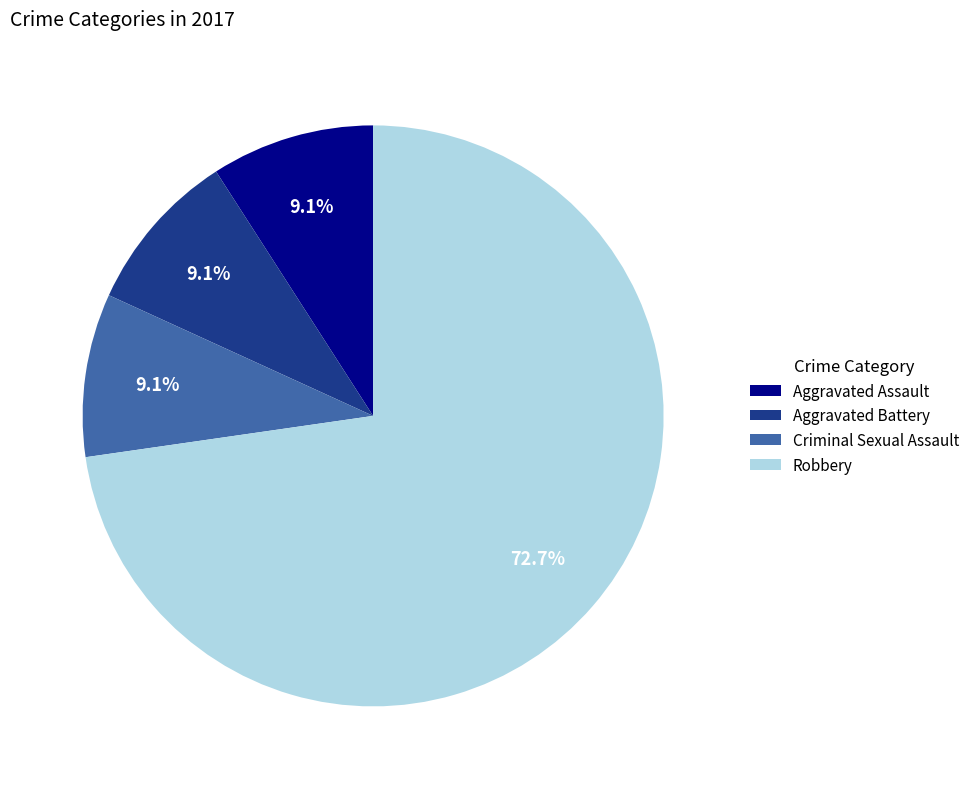

True or false: Robbery accounts for 59% of the total.

False